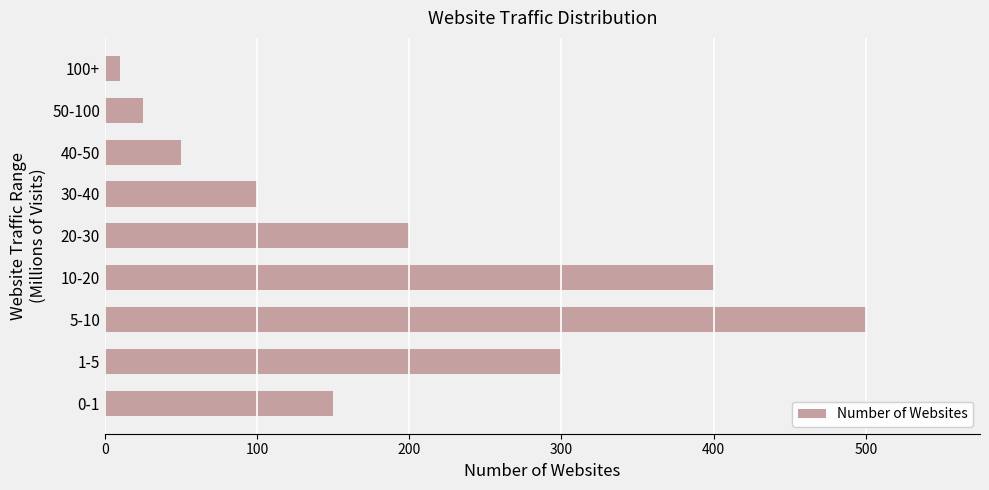

True or false: the data shows 343 at 20-30.

False